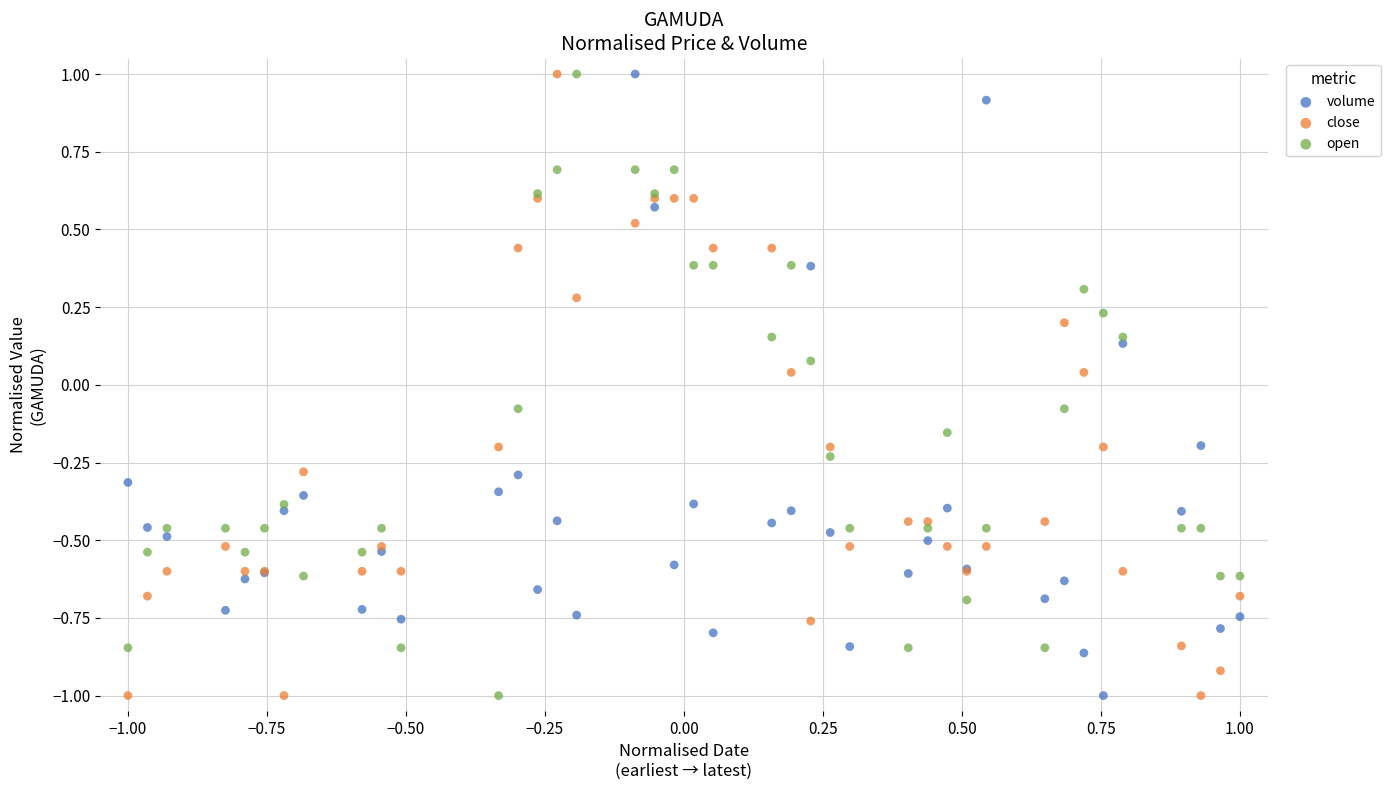

What is the X range (max minus min) for the scatter plot?

2.0